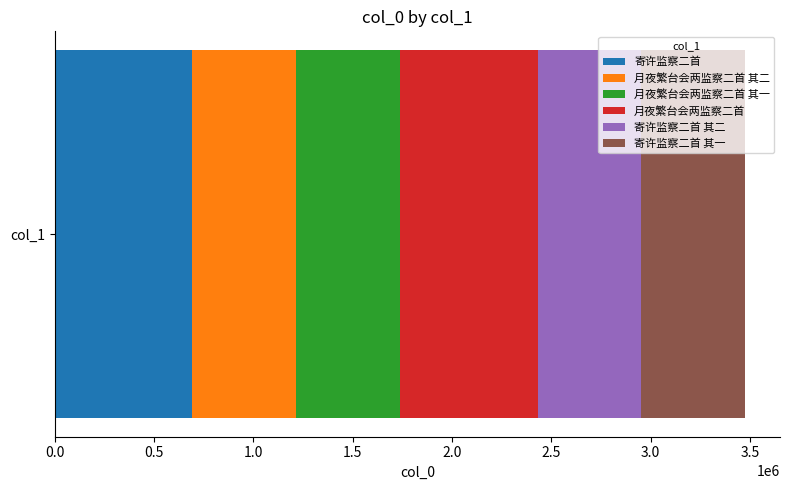

What is the highest value of the 寄许监察二首 series?

691648